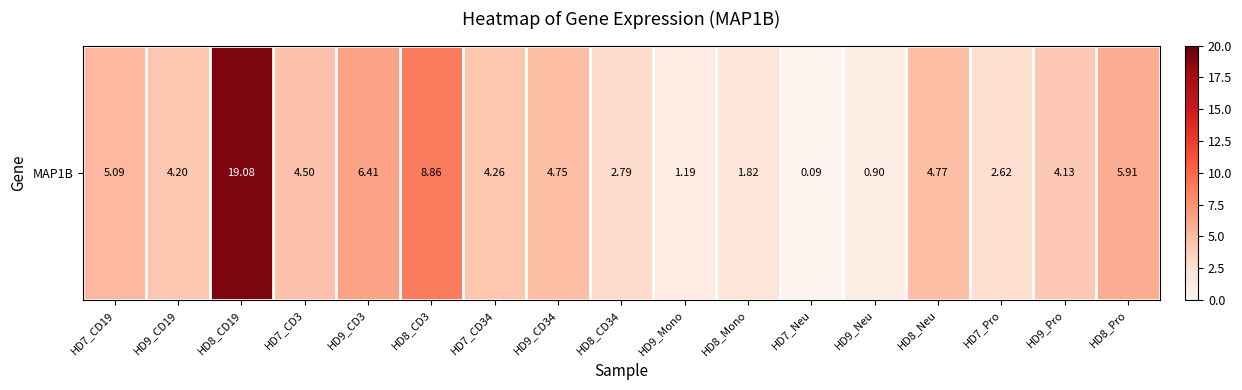

At which category does the chart reach its minimum across all series?

HD7_Neu